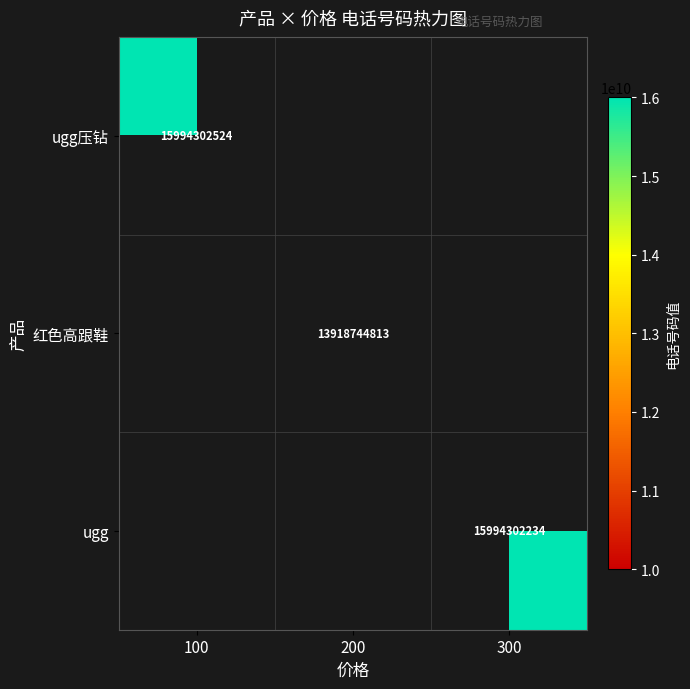

The value of 红色高跟鞋 at 200 is 13918744813. True or false?

True